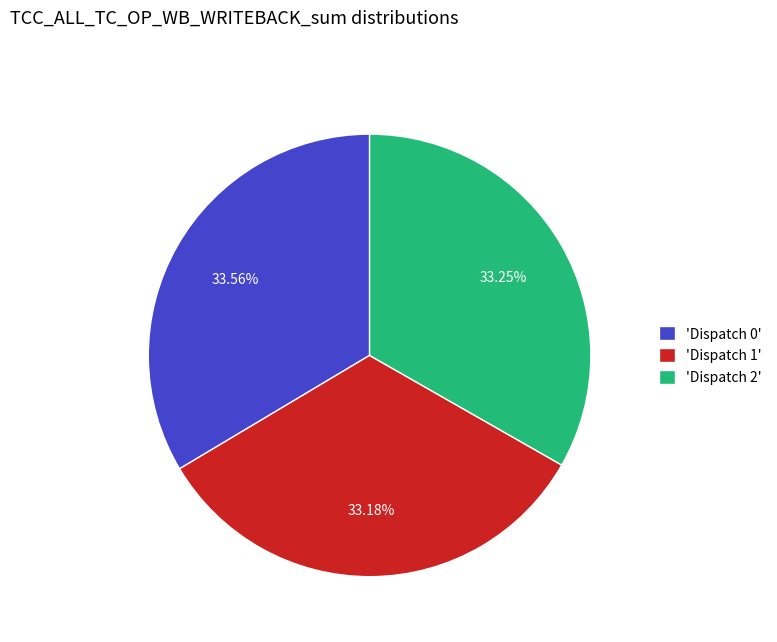

What is the ratio of the value at 'Dispatch 0' to the value at 'Dispatch 1'?

1.0